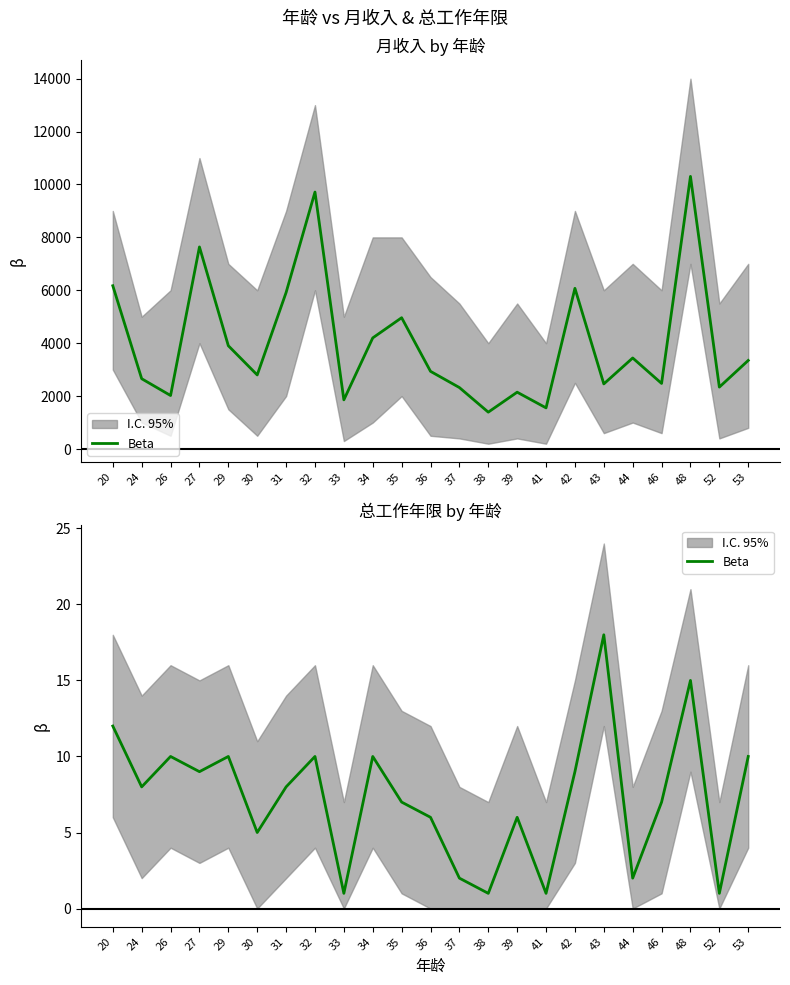

Reading right to left, list all the values displayed in this chart.

10	1	15	7	2	18	9	1	6	1	2	6	7	10	1	10	8	5	10	9	10	8	12